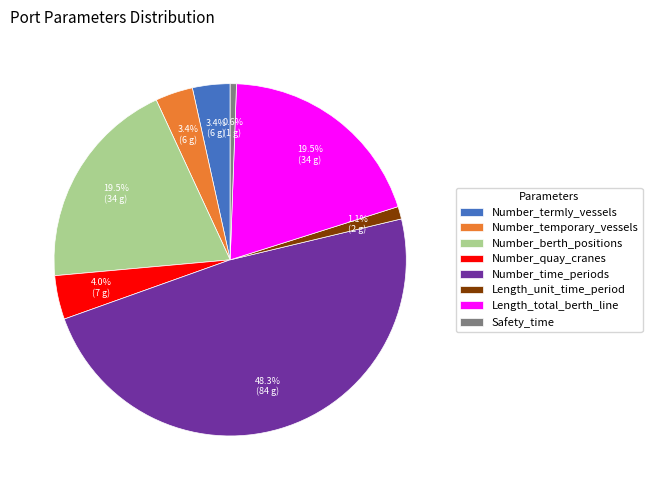

Between Number_temporary_vessels and Safety_time, which is larger?

Number_temporary_vessels